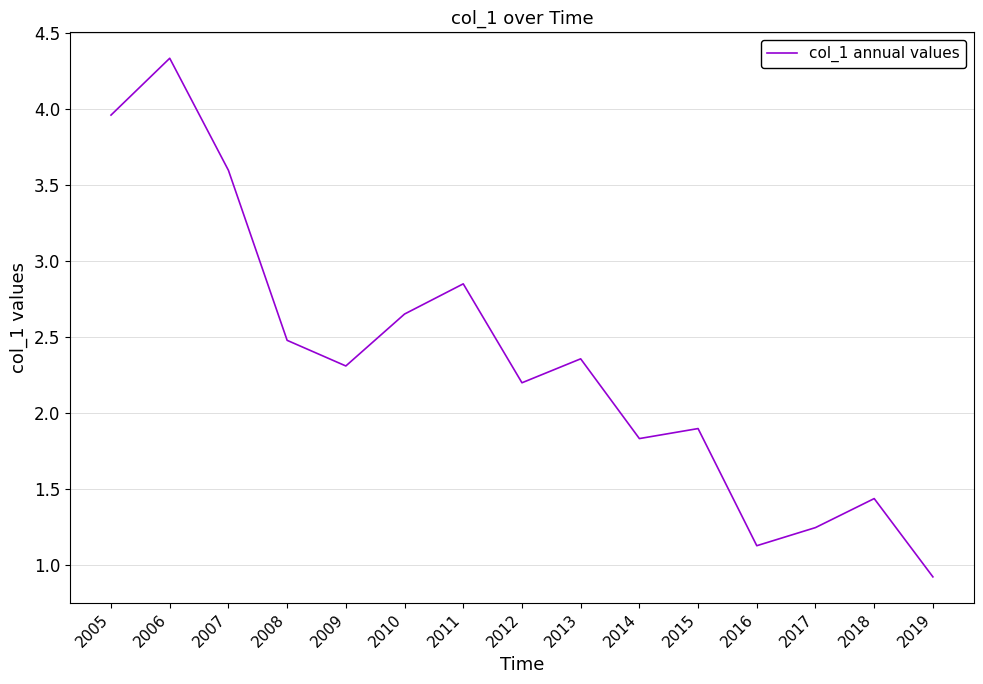

The chart shows a value of 1.8 at 2014. True or false?

True